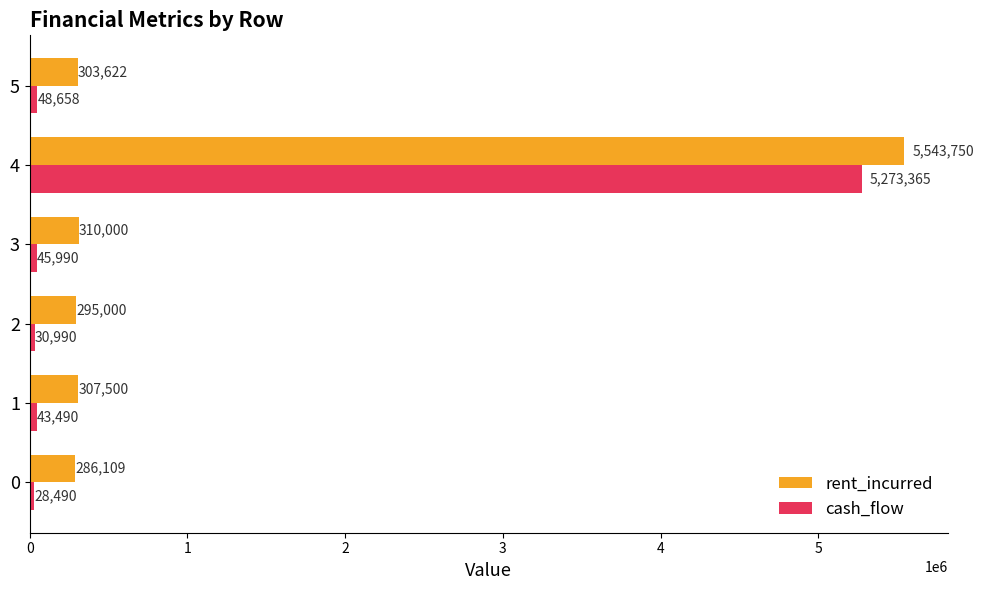

Which category has the highest value in the cash_flow series?

4